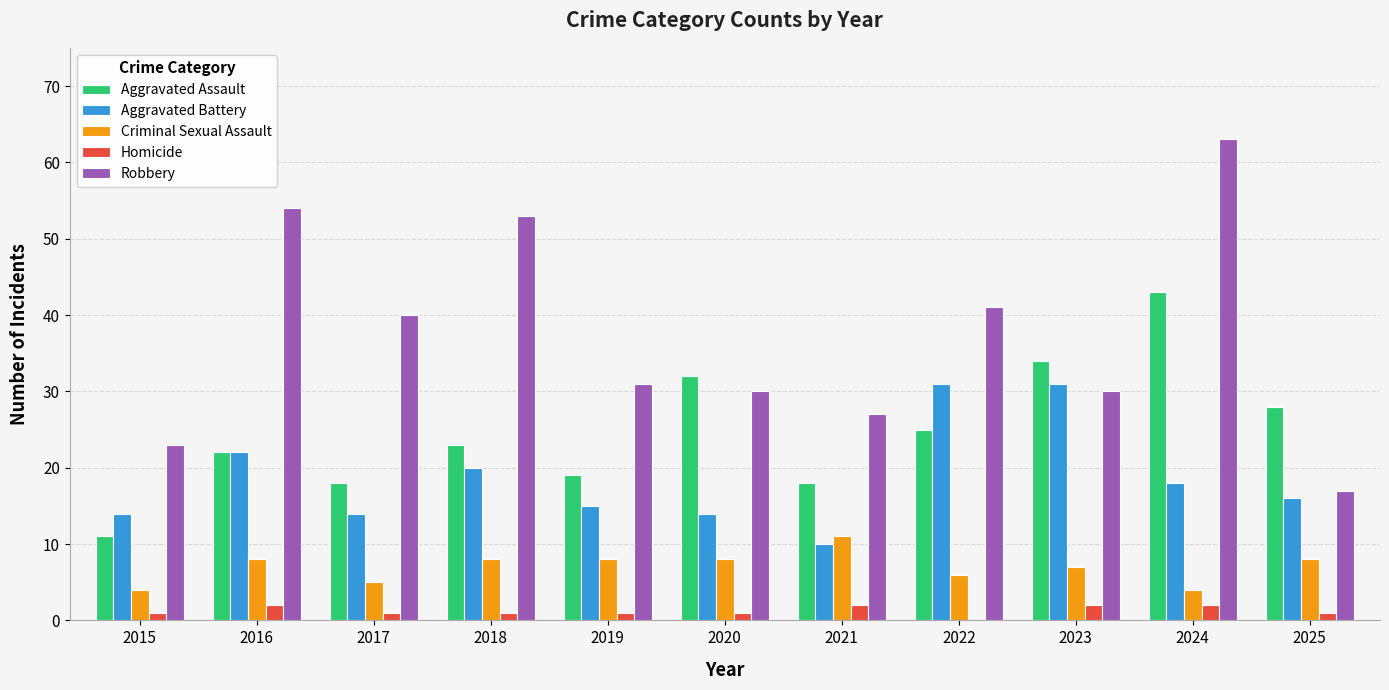

Reading right to left, what are all the values shown in this chart?

Aggravated Assault: 28	43	34	25	18	32	19	23	18	22	11
Aggravated Battery: 16	18	31	31	10	14	15	20	14	22	14
Criminal Sexual Assault: 8	4	7	6	11	8	8	8	5	8	4
Homicide: 1	2	2	0	2	1	1	1	1	2	1
Robbery: 17	63	30	41	27	30	31	53	40	54	23